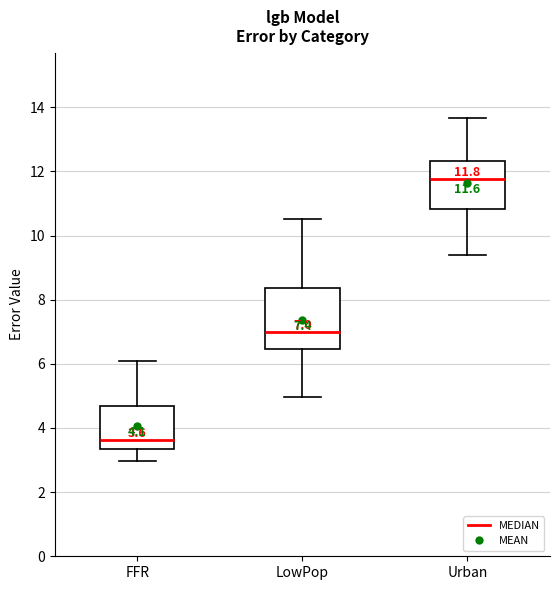

Which box is the tallest, from its lower edge to its upper edge?

LowPop